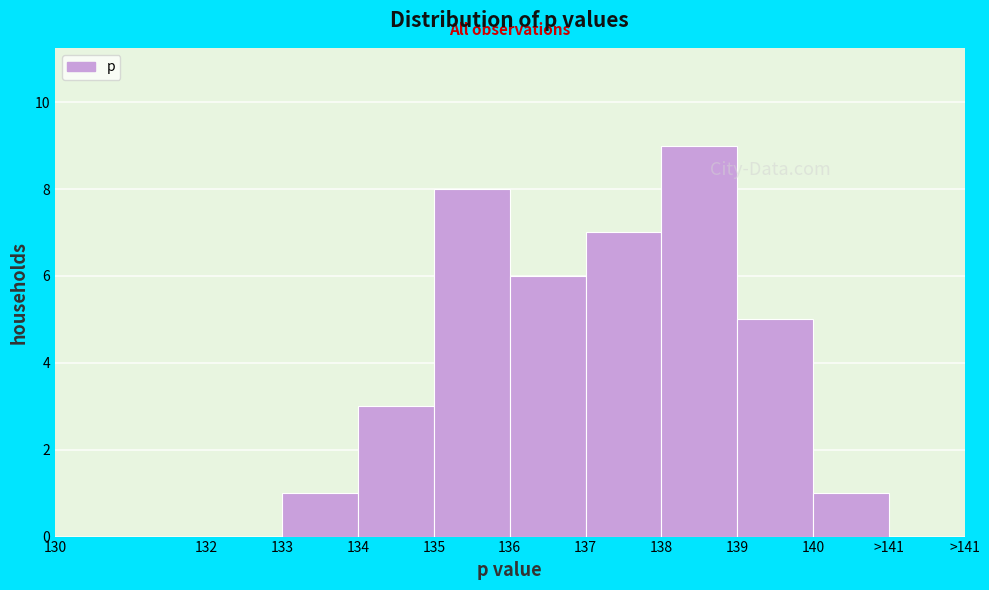

Reading left to right, list all the values displayed in this chart.

130=0	132=0	133=1	134=3	135=8	136=6	137=7	138=9	139=5	140=1	>141=0